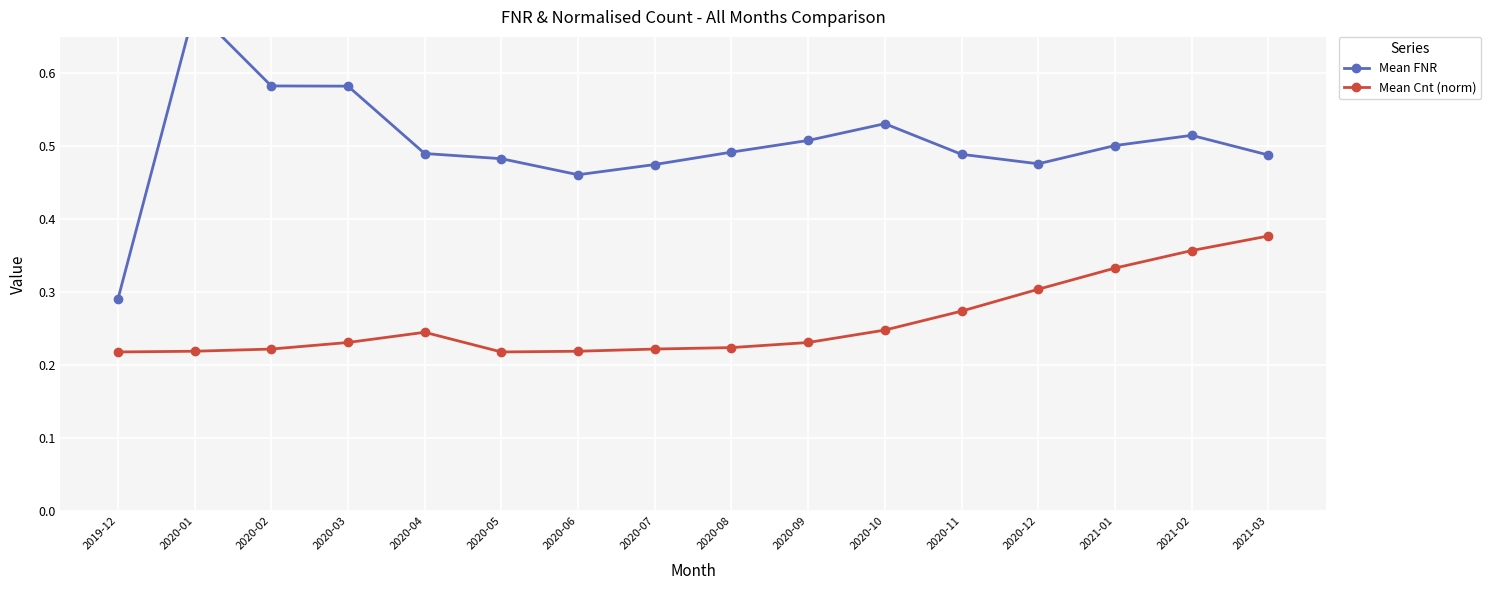

How many lines are shown in the chart?

2